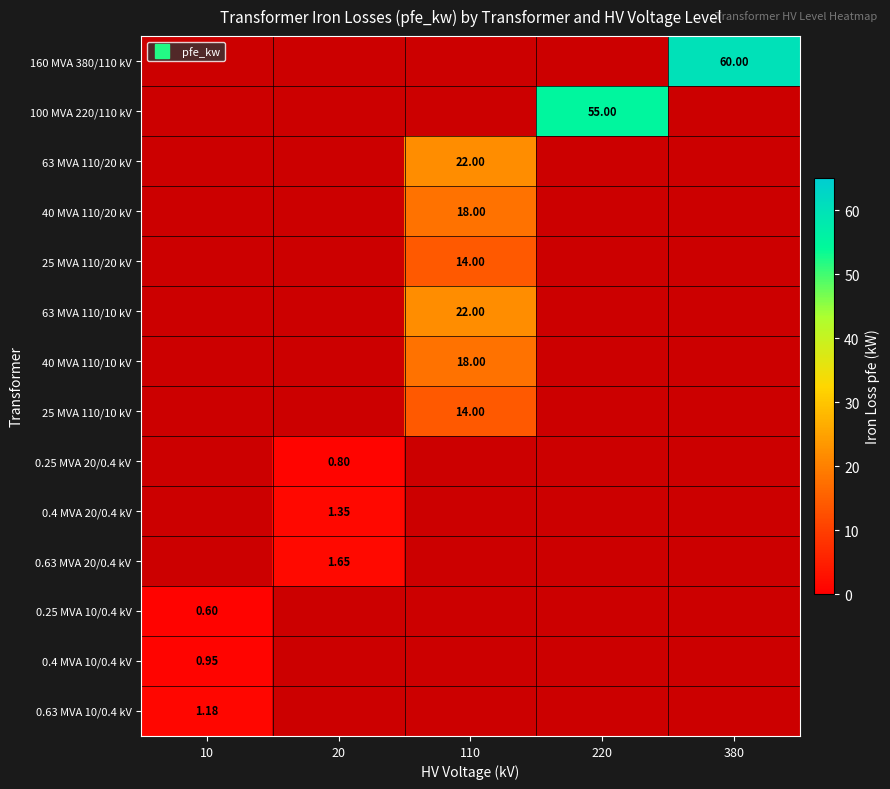

True or false: 63 MVA 110/20 kV has a value of 22.0 at 110.

True